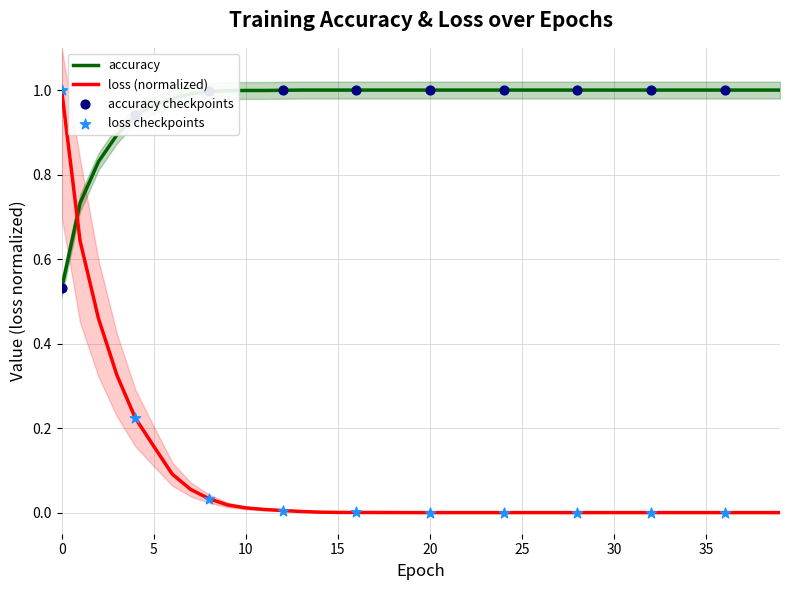

Is the value of loss at 11 greater than the value of accuracy at 8?

No